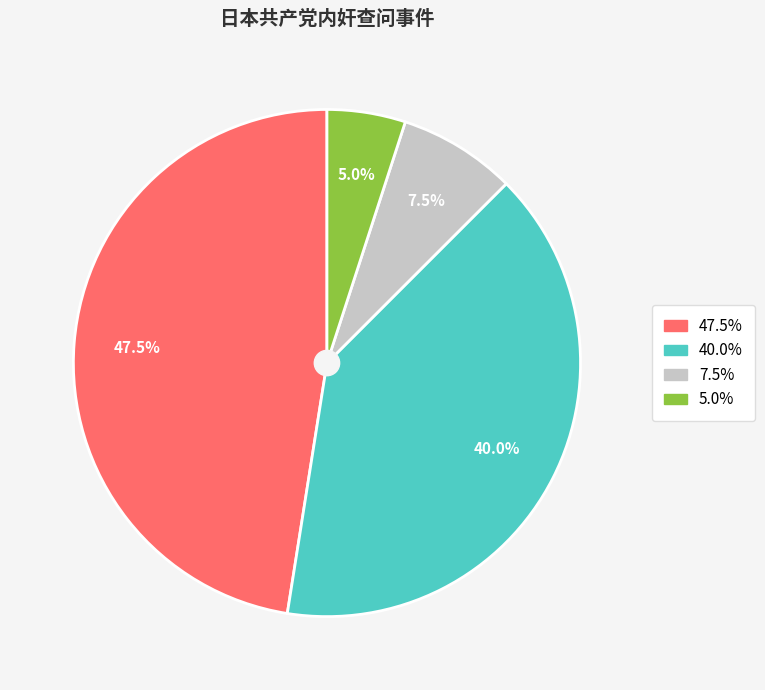

Does any single category account for the majority?

No